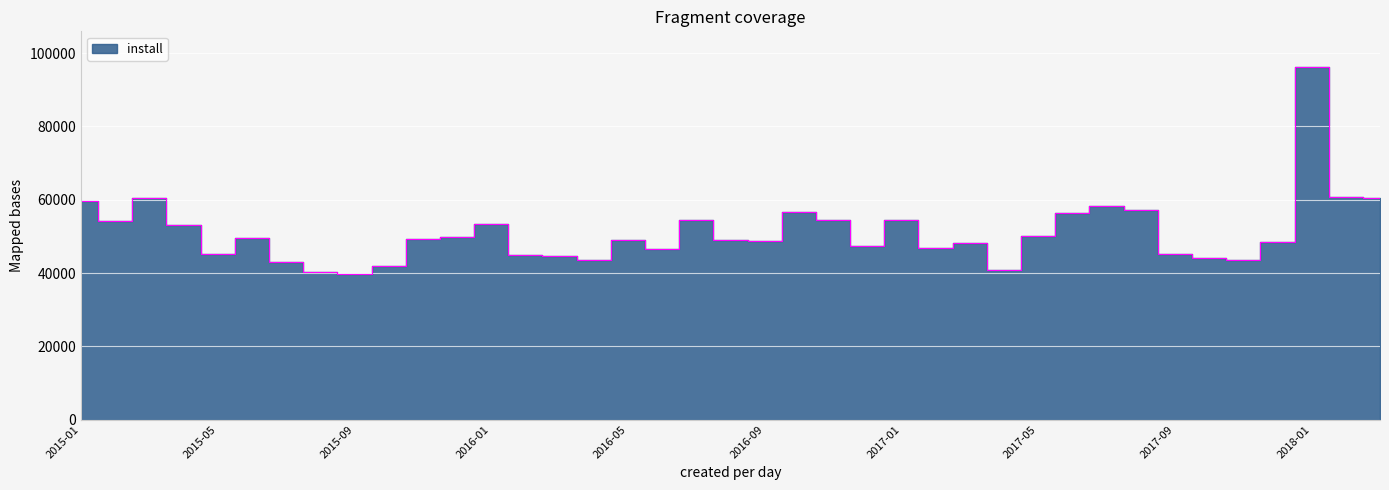

Reading left to right, transcribe all the data shown in this chart.

2015-01=59564	2015-02=54197	2015-03=60429	2015-04=53019	2015-05=45198	2015-06=49623	2015-07=42939	2015-08=40250	2015-09=39752	2015-10=41836	2015-11=49242	2015-12=49772	2016-01=53325	2016-02=44822	2016-03=44771	2016-04=43462	2016-05=49087	2016-06=46467	2016-07=54475	2016-08=49021	2016-09=48644	2016-10=56744	2016-11=54561	2016-12=47260	2017-01=54597	2017-02=46740	2017-03=48290	2017-04=40688	2017-05=49979	2017-06=56511	2017-07=58246	2017-08=57304	2017-09=45108	2017-10=44030	2017-11=43581	2017-12=48592	2018-01=96344	2018-02=60784	2018-03=60409